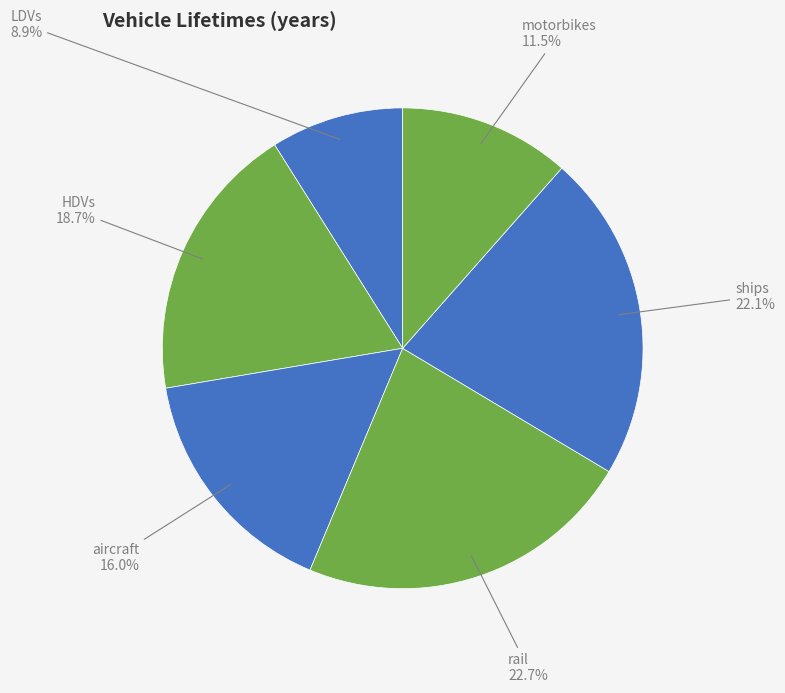

Combined, do motorbikes and HDVs account for over 50%?

No